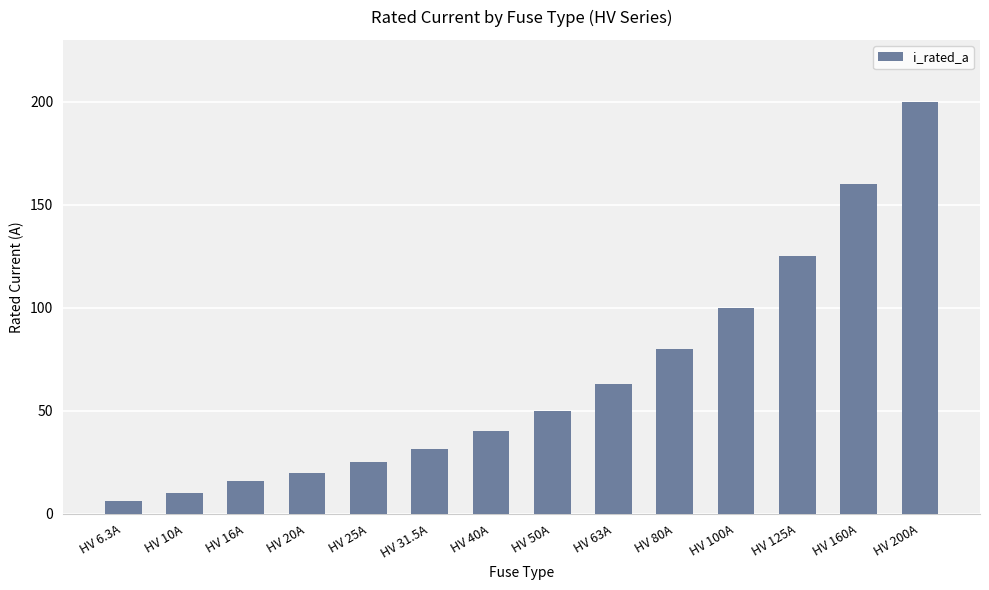

Which category has the highest value across all series?

HV 200A